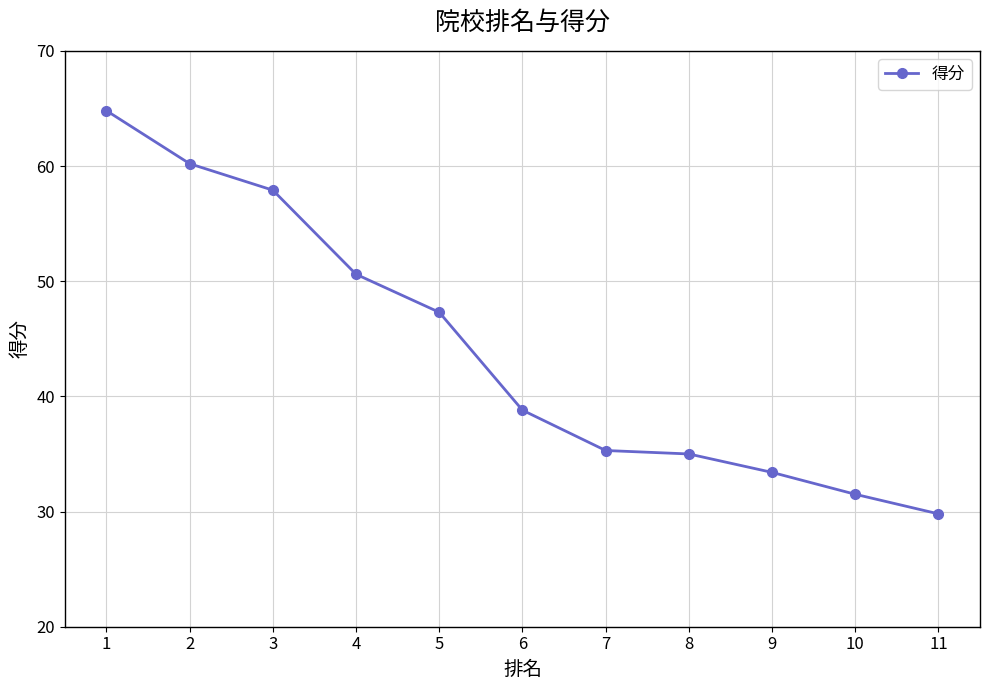

The chart shows a value of 45.5 at 10. True or false?

False